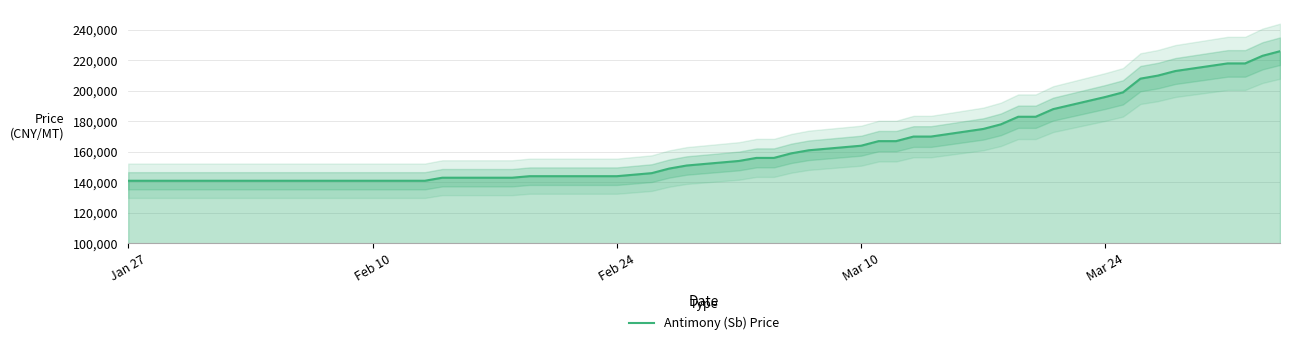

What is the lowest value of the Antimony (Sb) Price series?

141000